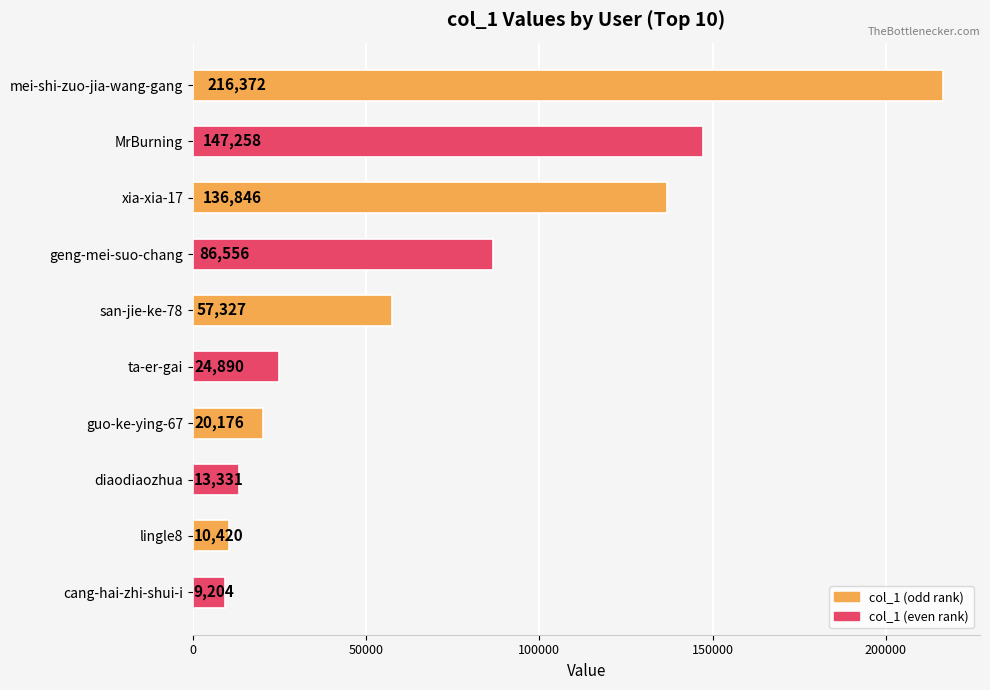

Rank the categories by value from lowest to highest.

cang-hai-zhi-shui-i, lingle8, diaodiaozhua, guo-ke-ying-67, ta-er-gai, san-jie-ke-78, geng-mei-suo-chang, xia-xia-17, MrBurning, mei-shi-zuo-jia-wang-gang